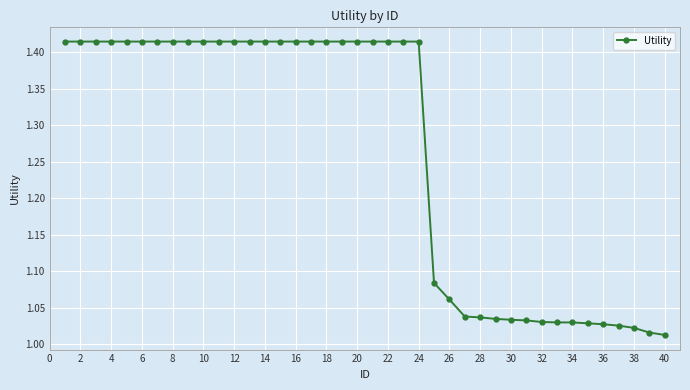

How many distinct data groups are displayed?

1